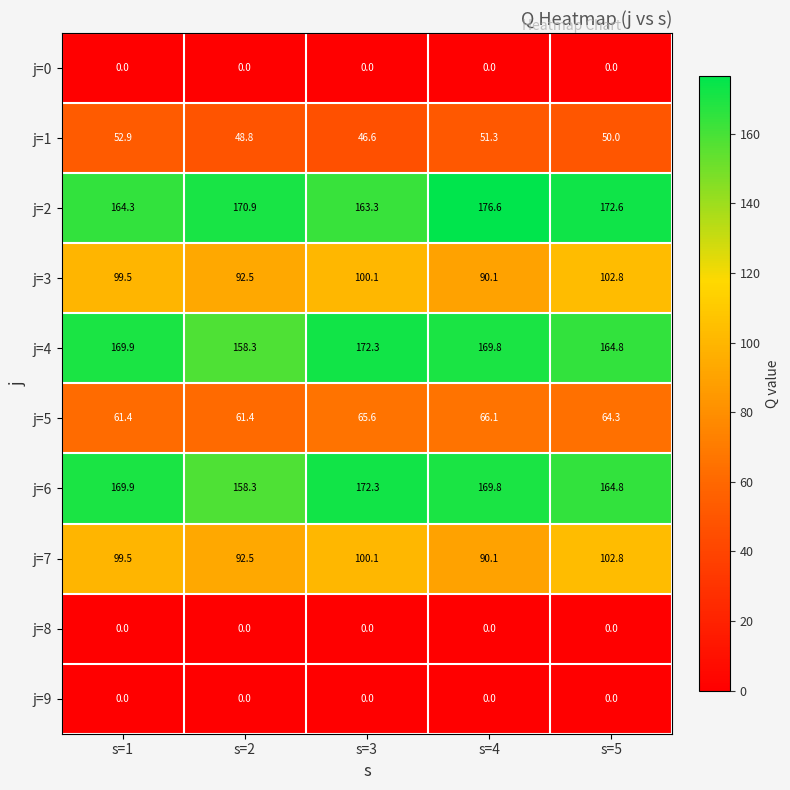

List the labels in order of j=1 value, smallest first.

s=3, s=2, s=5, s=4, s=1